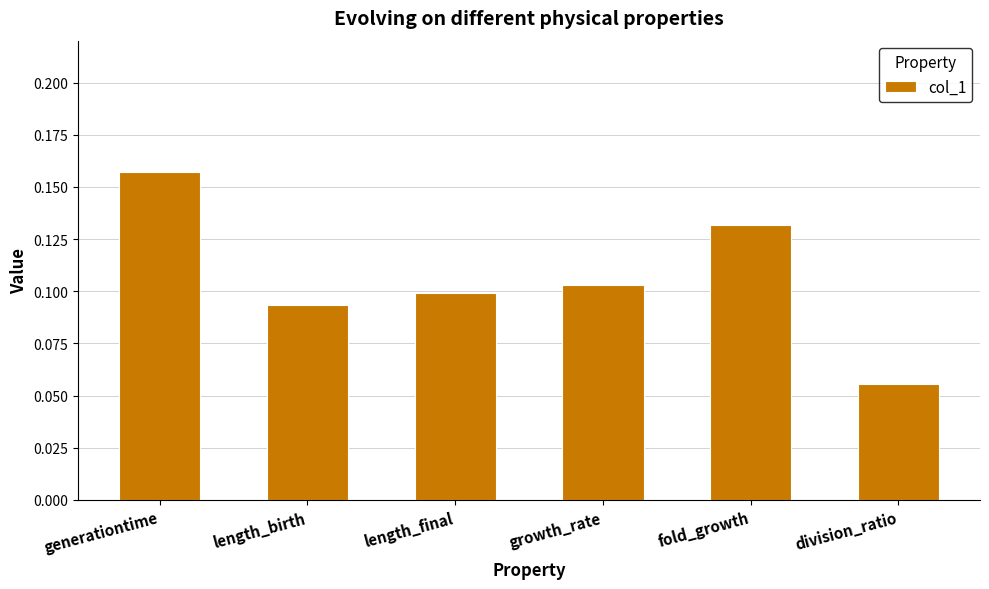

Rank the categories by value from highest to lowest.

generationtime, fold_growth, growth_rate, length_final, length_birth, division_ratio